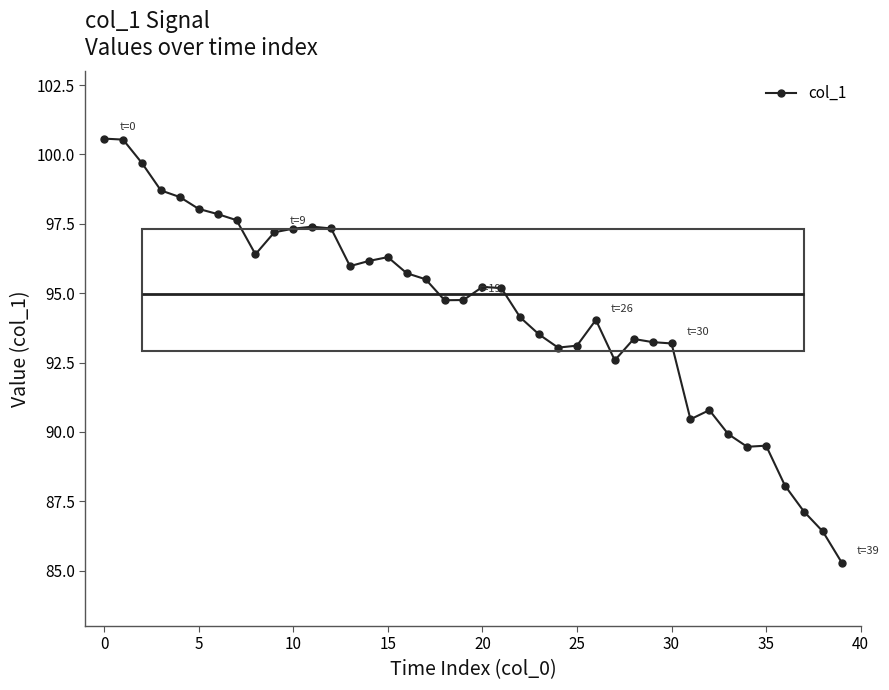

What is the approximate value at 35?

89.5